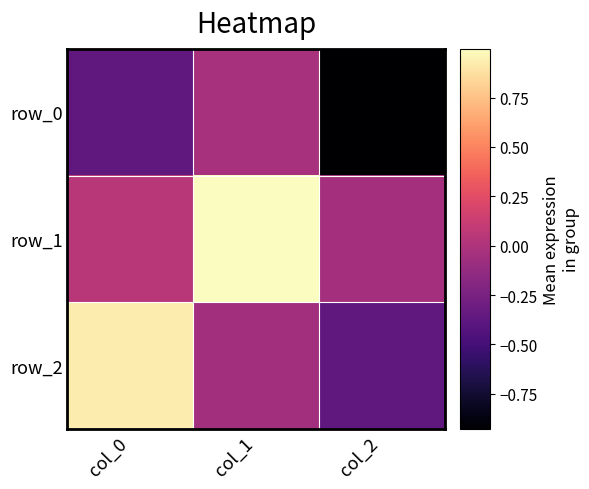

Which series has the largest range (max minus min)?

row_2